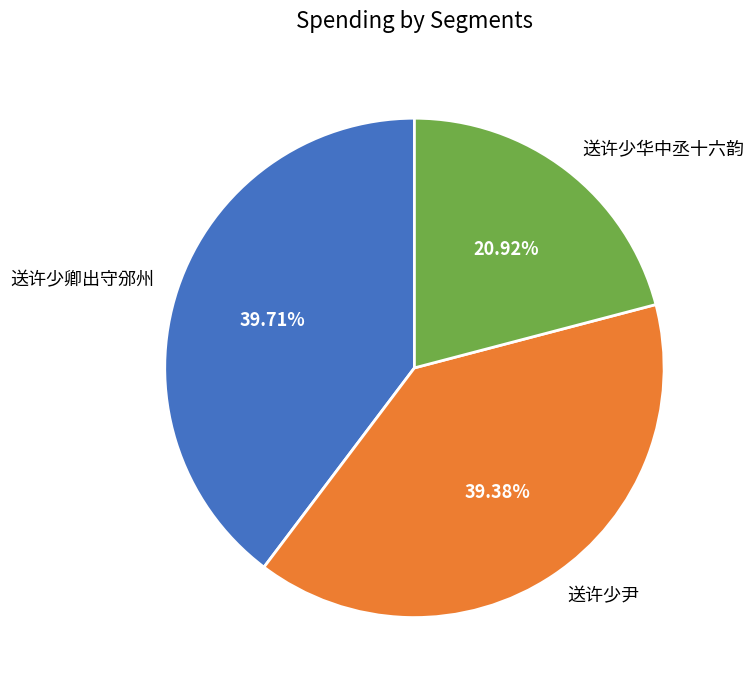

Is it true that 送许少卿出守邠州 is 33% of the pie?

False